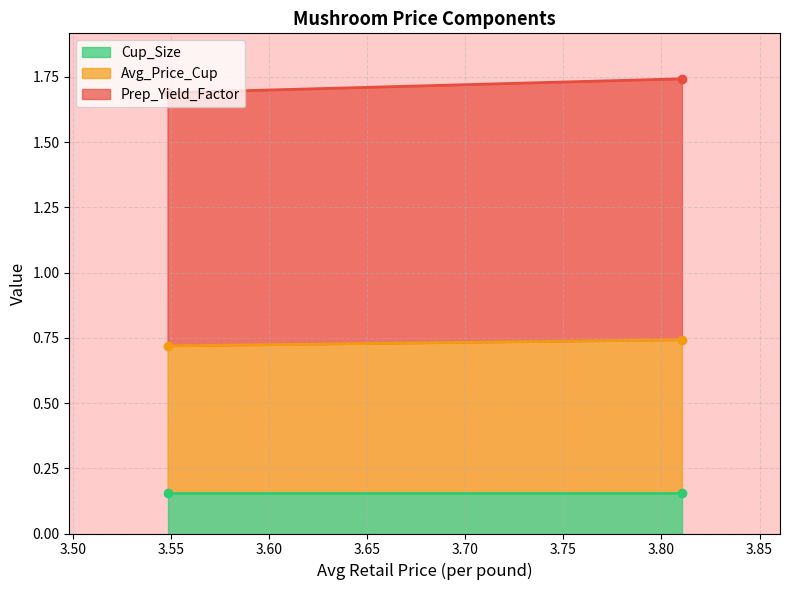

At which category is the sum across all series the highest?

3.81042465